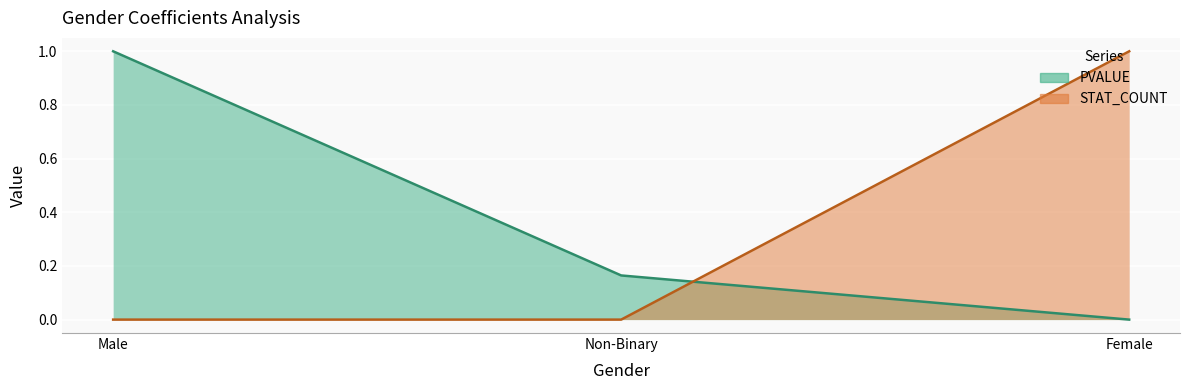

The value of PVALUE at Non-Binary is 0.2. True or false?

True